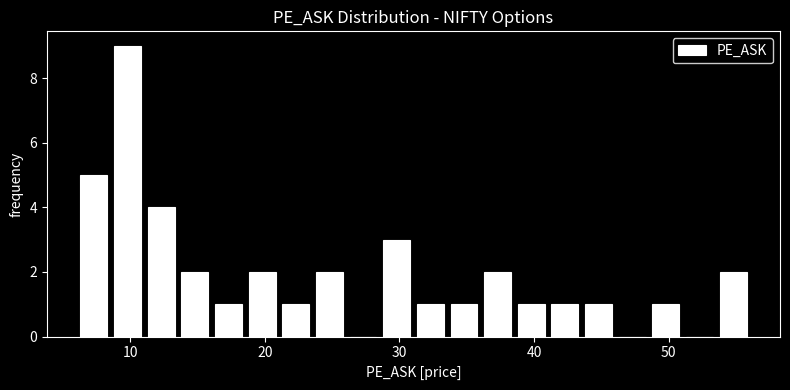

Read against the x-axis, roughly where is the centre of the tallest bar?

10